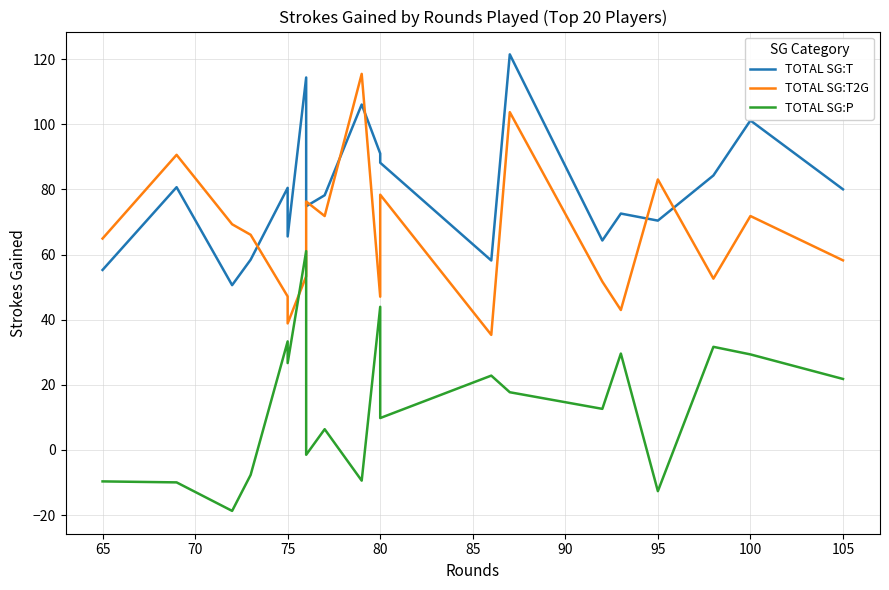

Is this an area chart (filled region under the line)?

No